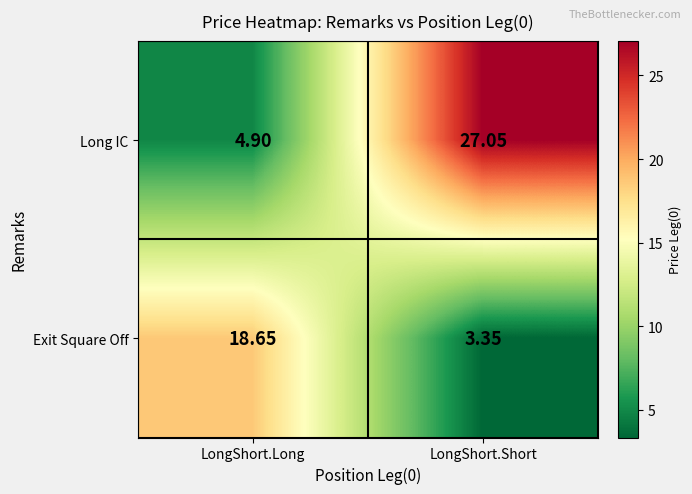

At which label does Long IC first exceed 27?

LongShort.Short